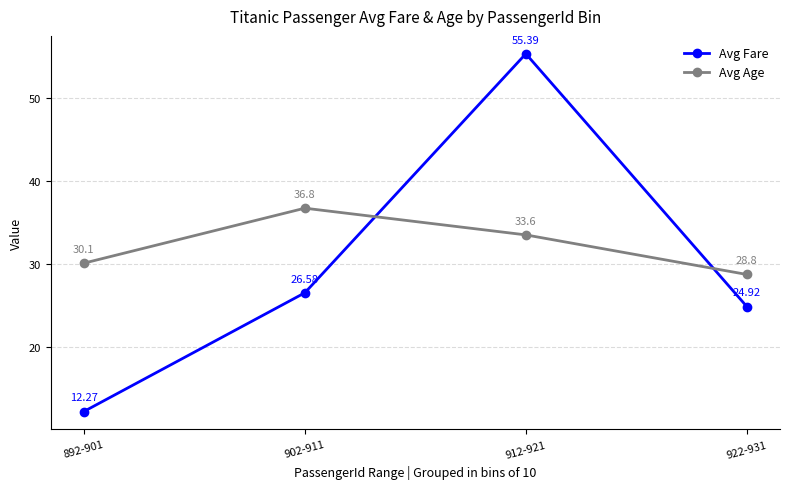

The value of Avg Age at 912-921 is 11.8. True or false?

False